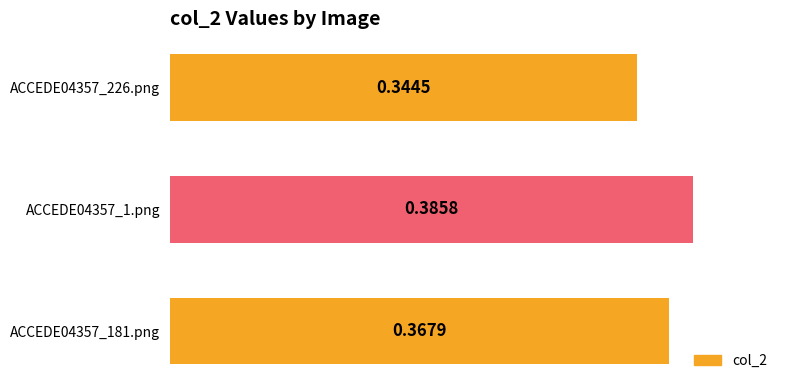

What is the sum of all values?

1.1